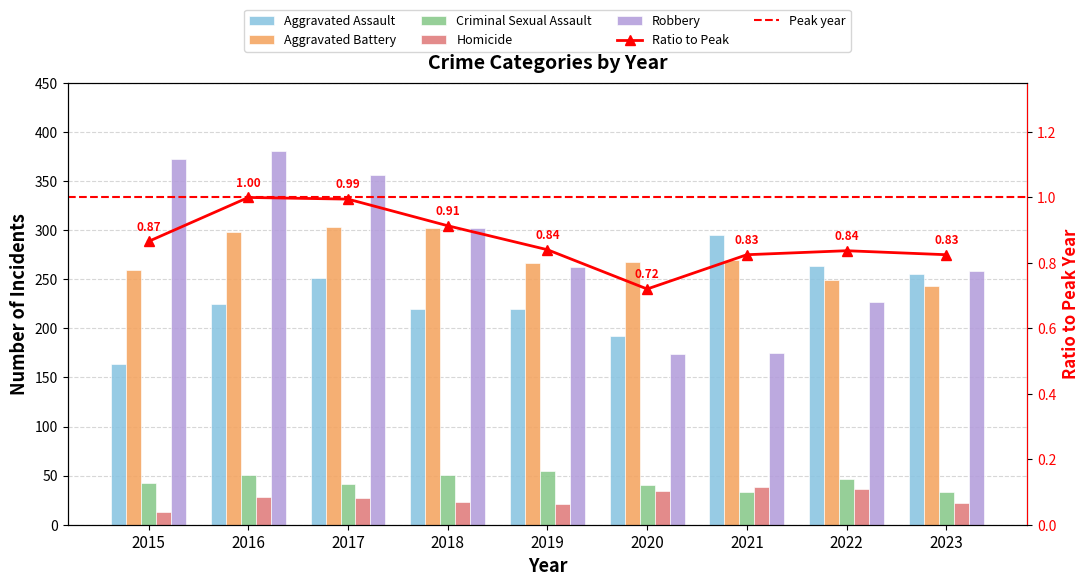

What is the sum of all Robbery values?

2508